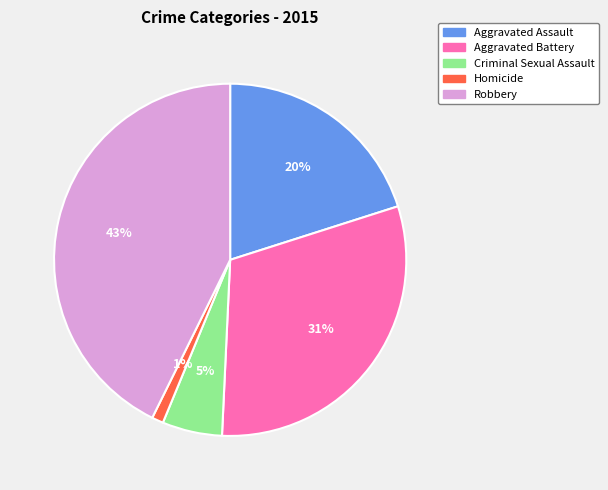

What percentage is the Homicide slice, to the nearest percent?

1%